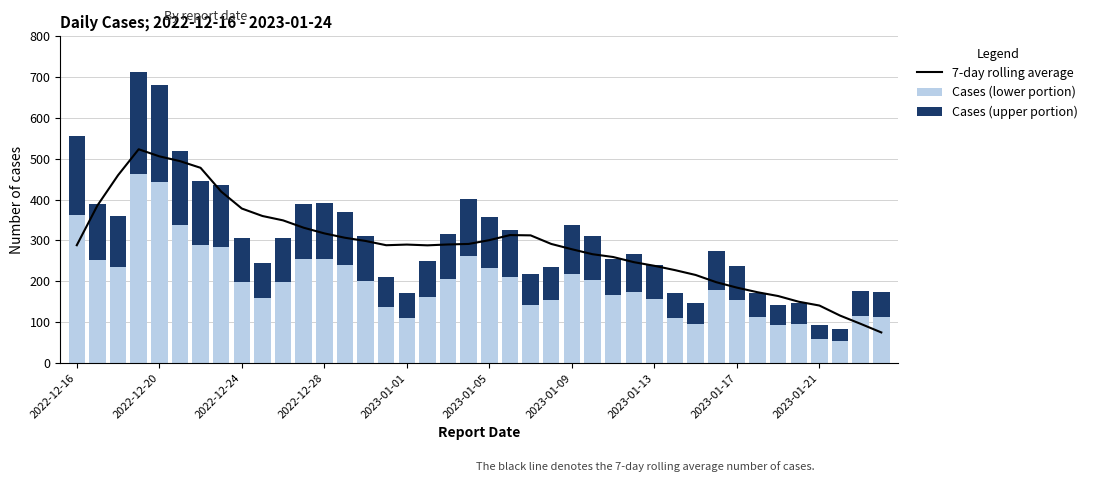

What is the highest value of the Cases (lower portion) series?

462.8